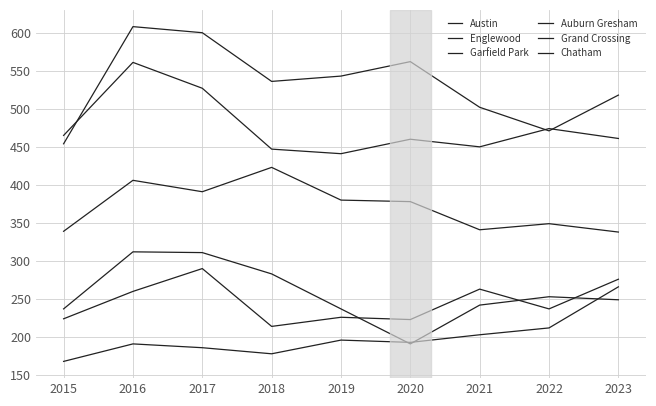

Where does the Austin series first go above 536?

2016